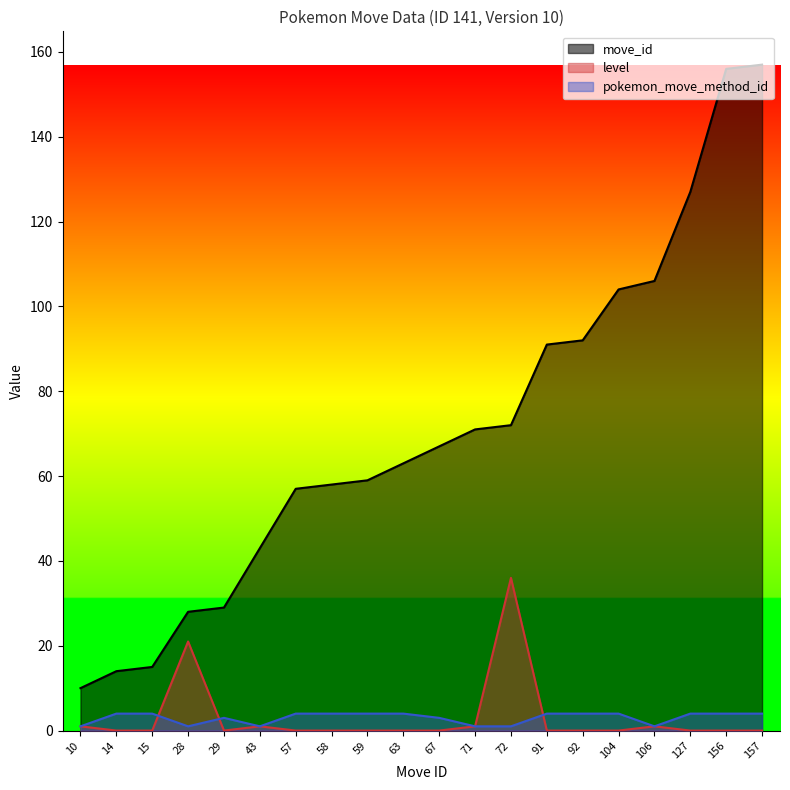

Which series has the widest spread of values?

move_id